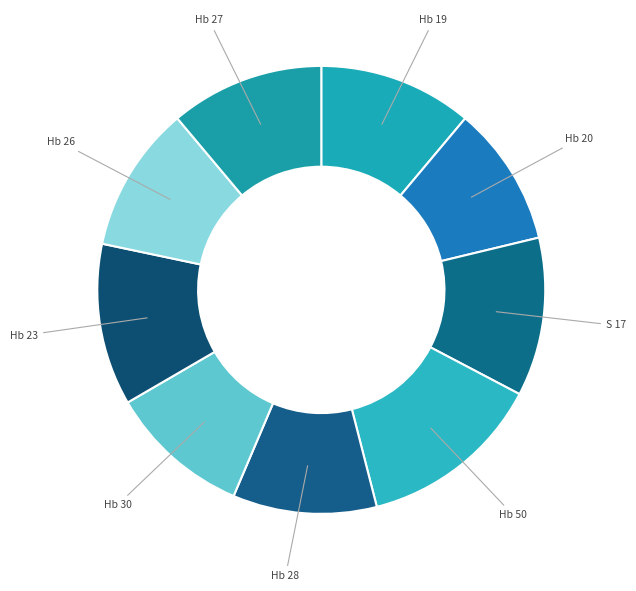

Is the sum of Hb 26 and Hb 50 greater than half?

No